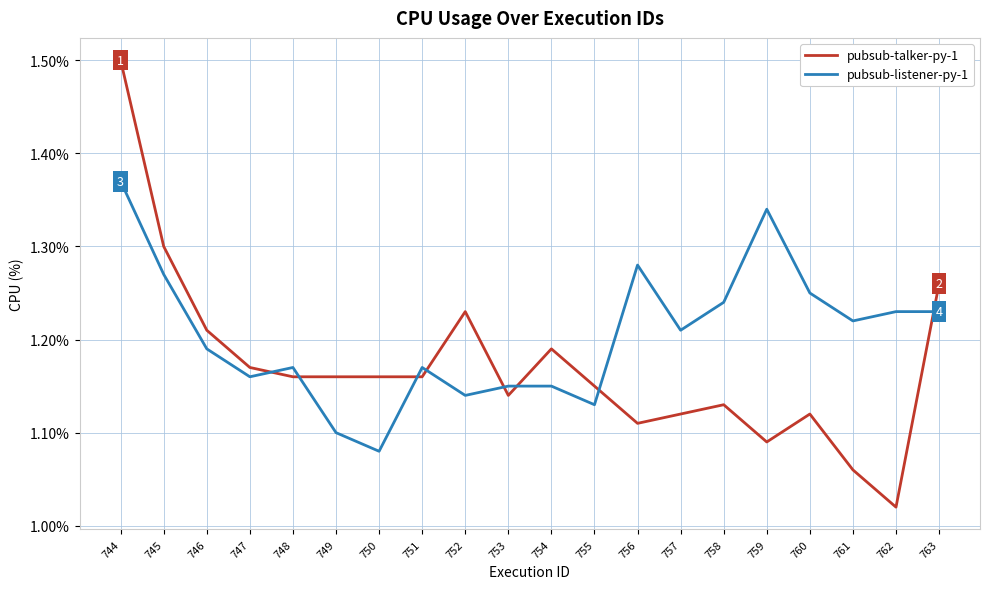

True or false: pubsub-talker-py-1 has more than 1 interior local peaks.

True